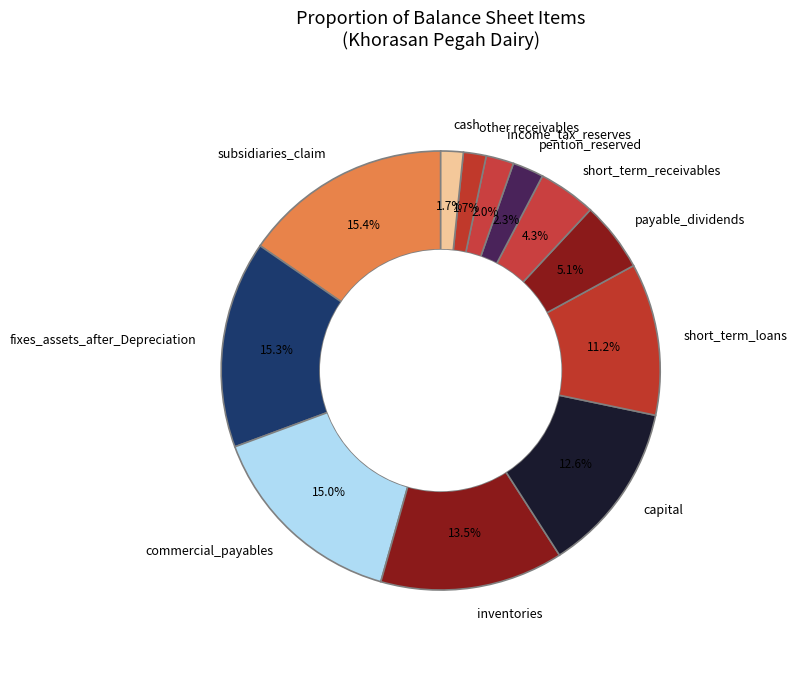

What percentage is NOT represented by payable_dividends?

94.9%